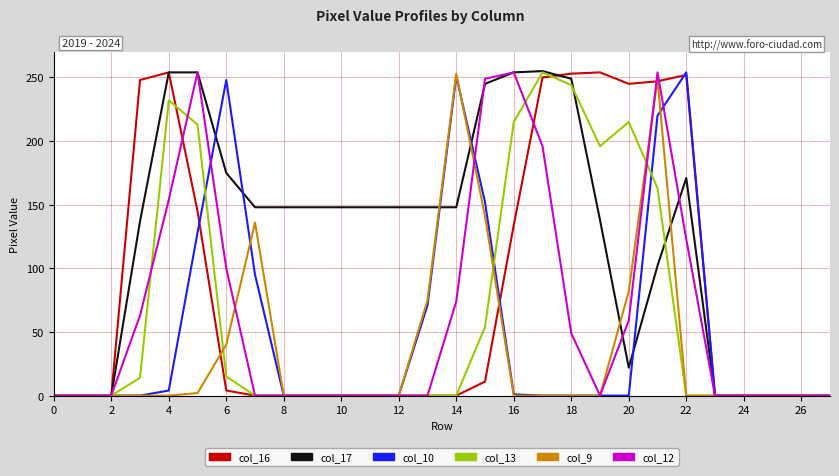

What is the greatest value displayed?

255